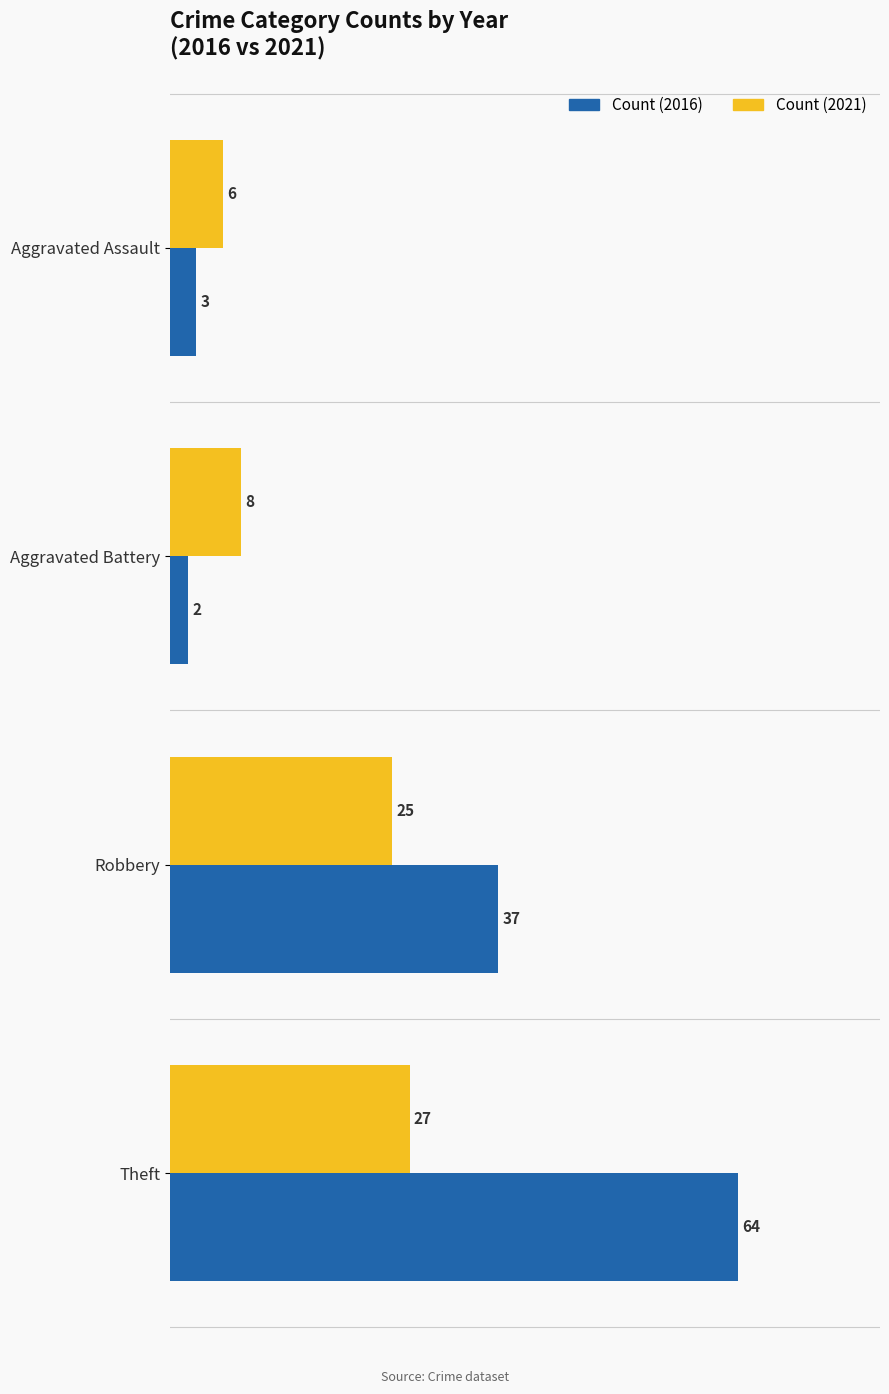

How many distinct data groups are displayed?

2